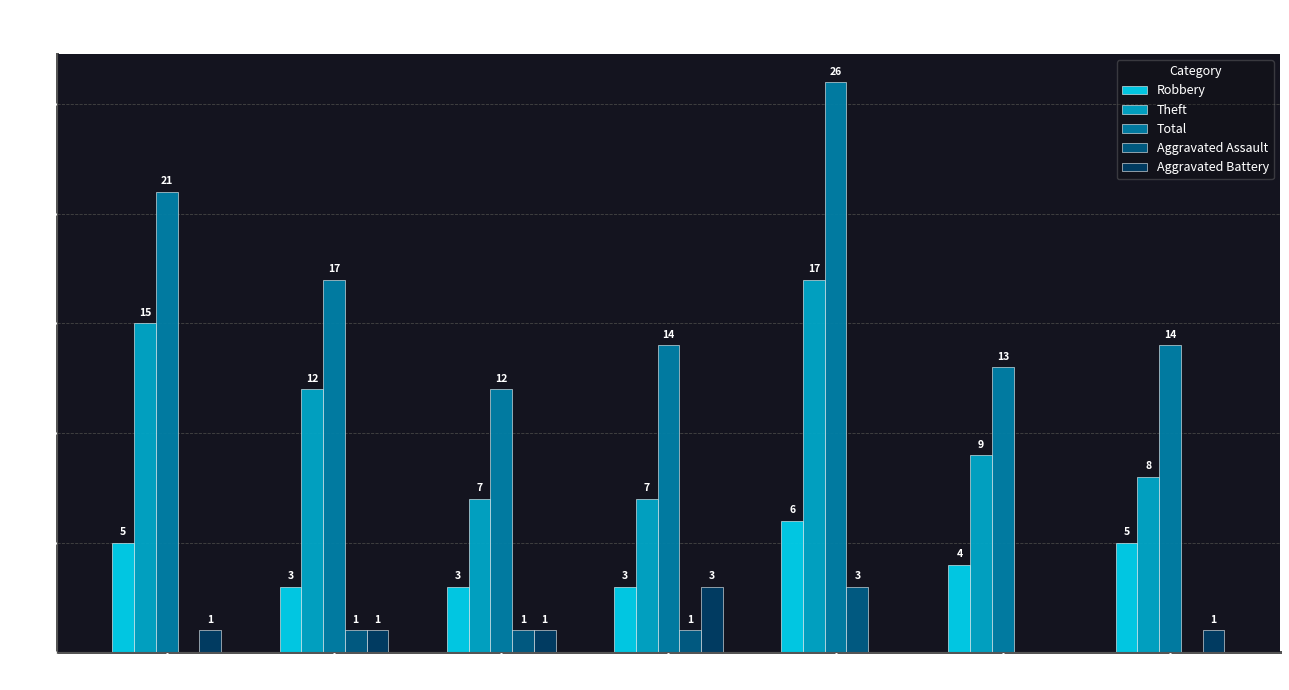

Where is Theft nearest to the value 12?

2016